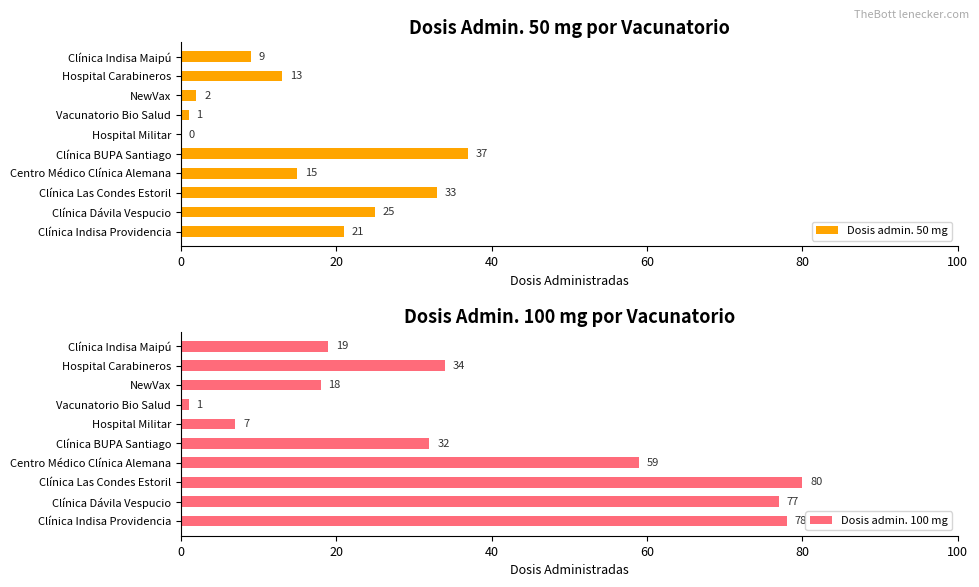

What is the sum of all Dosis admin. 50 mg values?

156